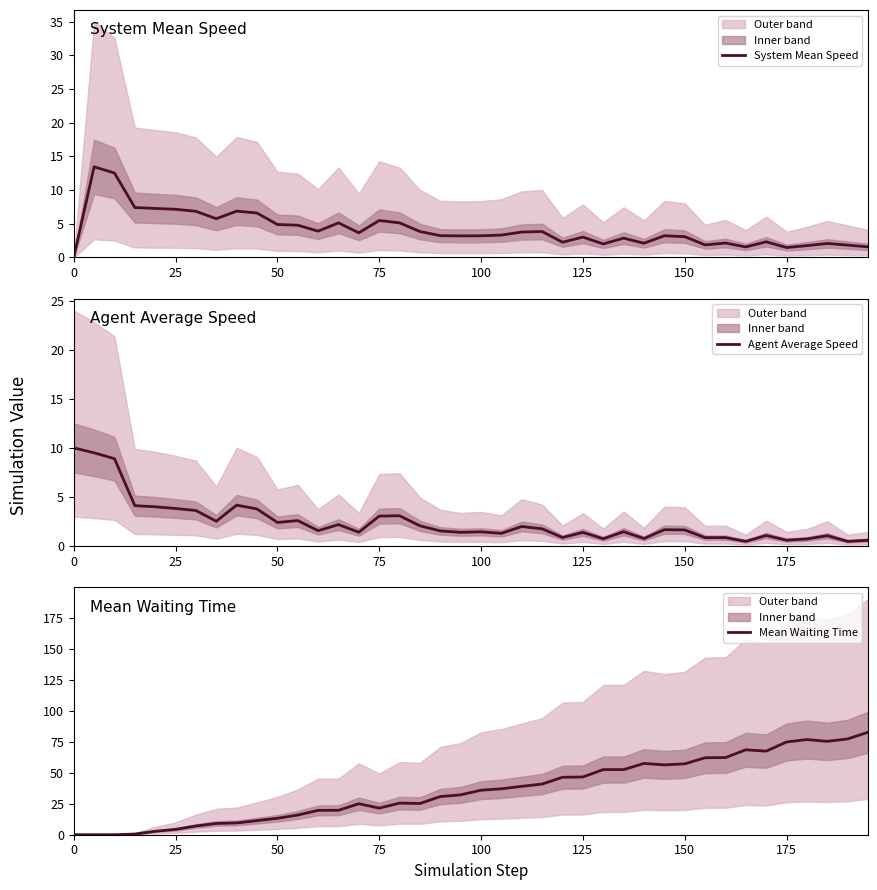

True or false: Mean Waiting Time has more than 0 points higher than both neighbors.

True